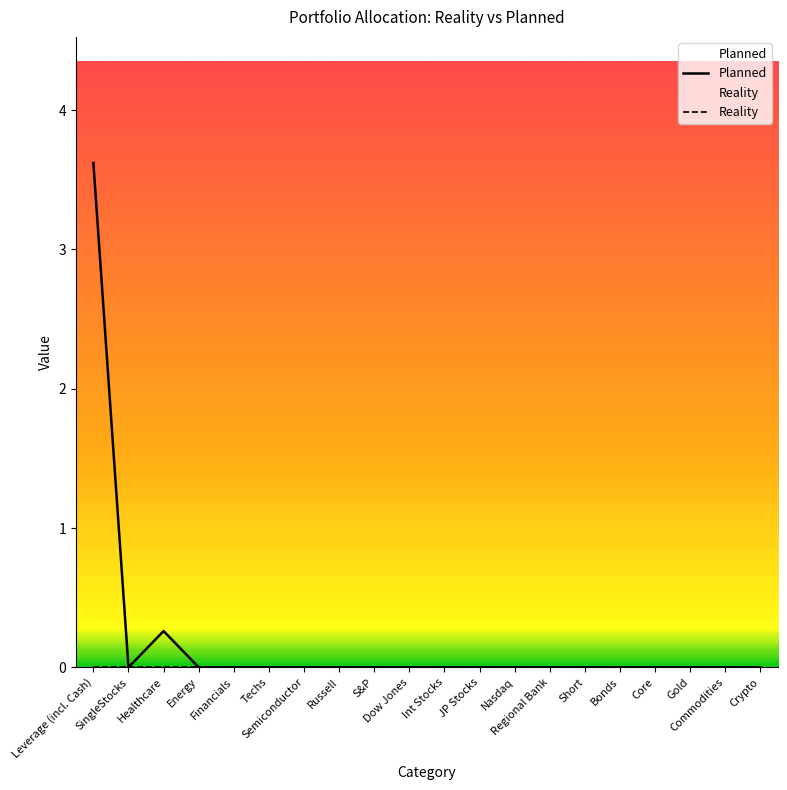

Between Techs and Short, which series saw the biggest shift?

Planned